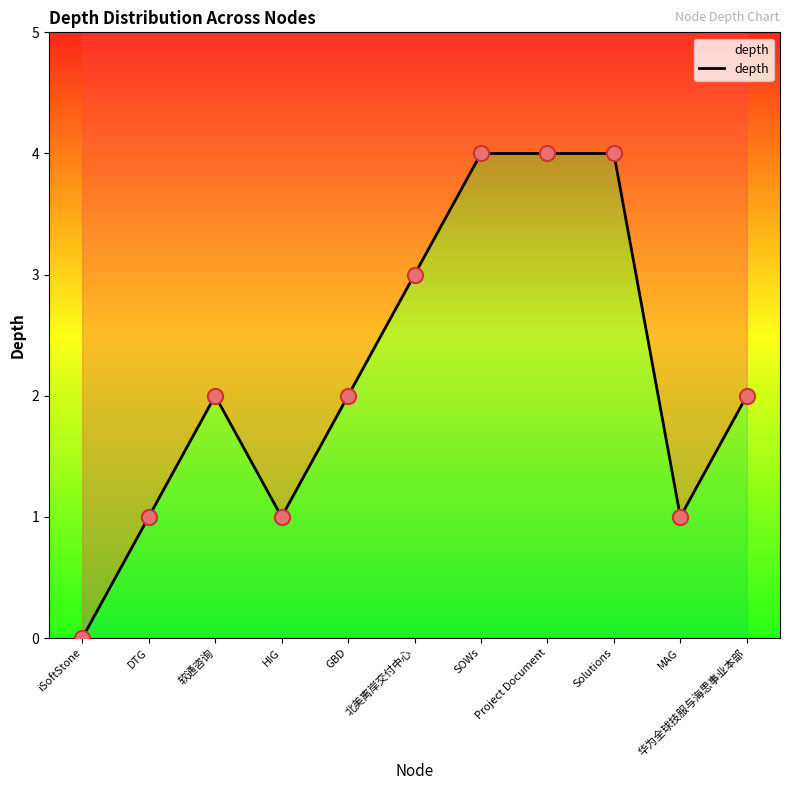

What is the change in value from 软通咨询 to 北美离岸交付中心?

+1